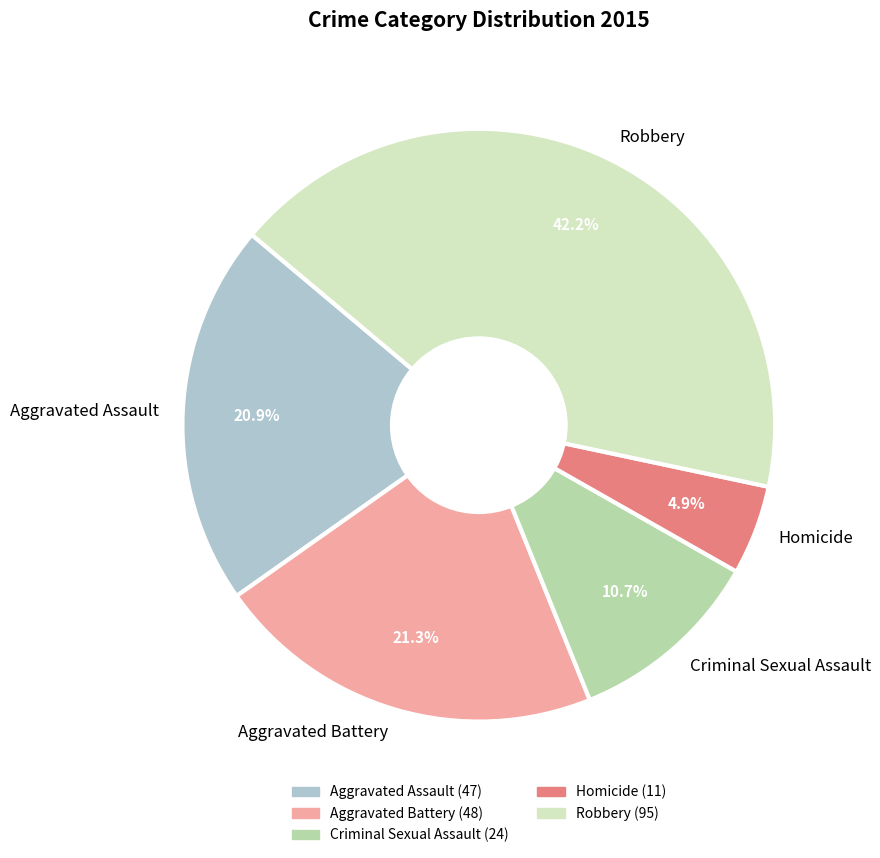

Does any single category account for the majority?

No